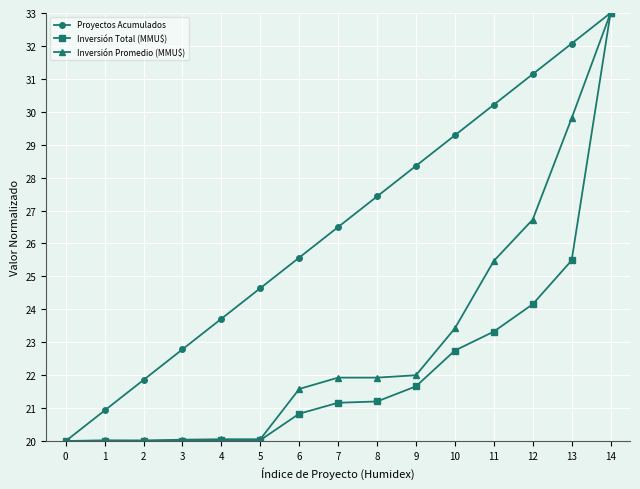

What is the minimum value for Proyectos Acumulados?

20.0